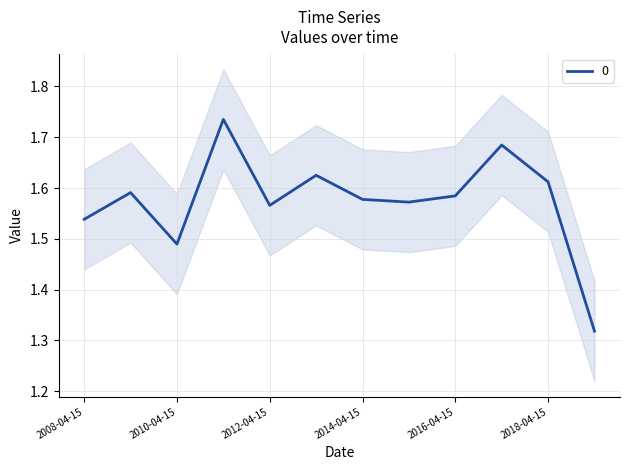

What is the sum of all values?

18.9